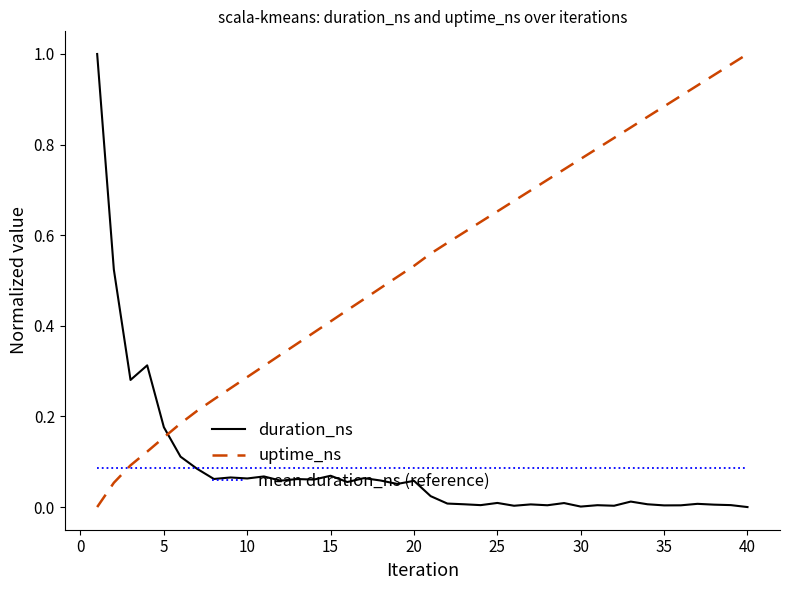

After their last crossing, which series has the higher values: duration_ns or uptime_ns?

uptime_ns